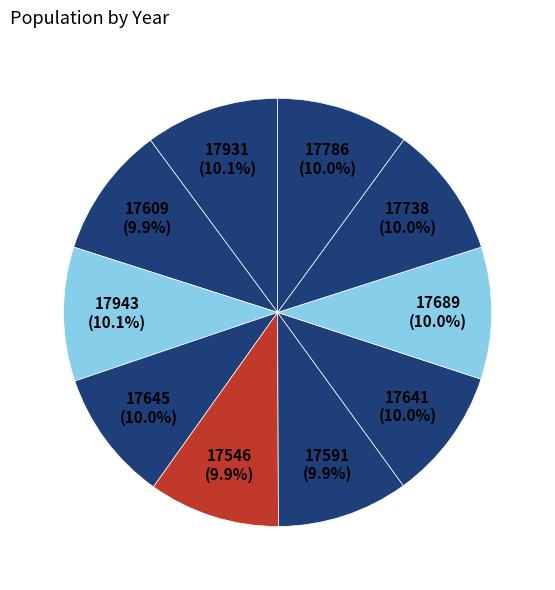

Count the number of slices in the pie.

10